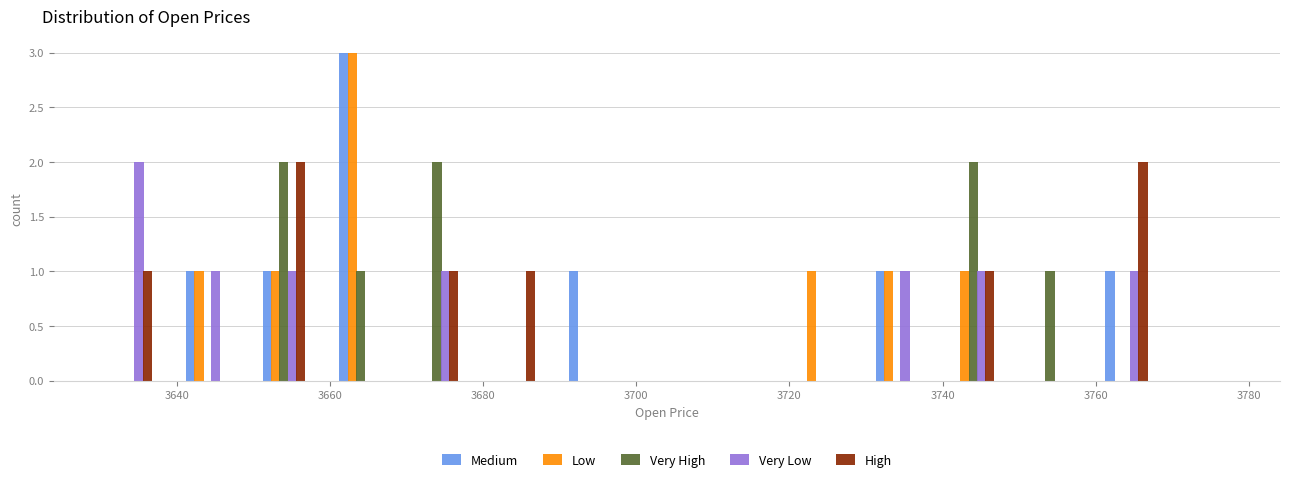

What is the height of the Very High bar covering 3649 to 3659 on the x-axis? Neither the bar edges nor the heights are printed on the chart, so give them approximately, as read against the axes.

2